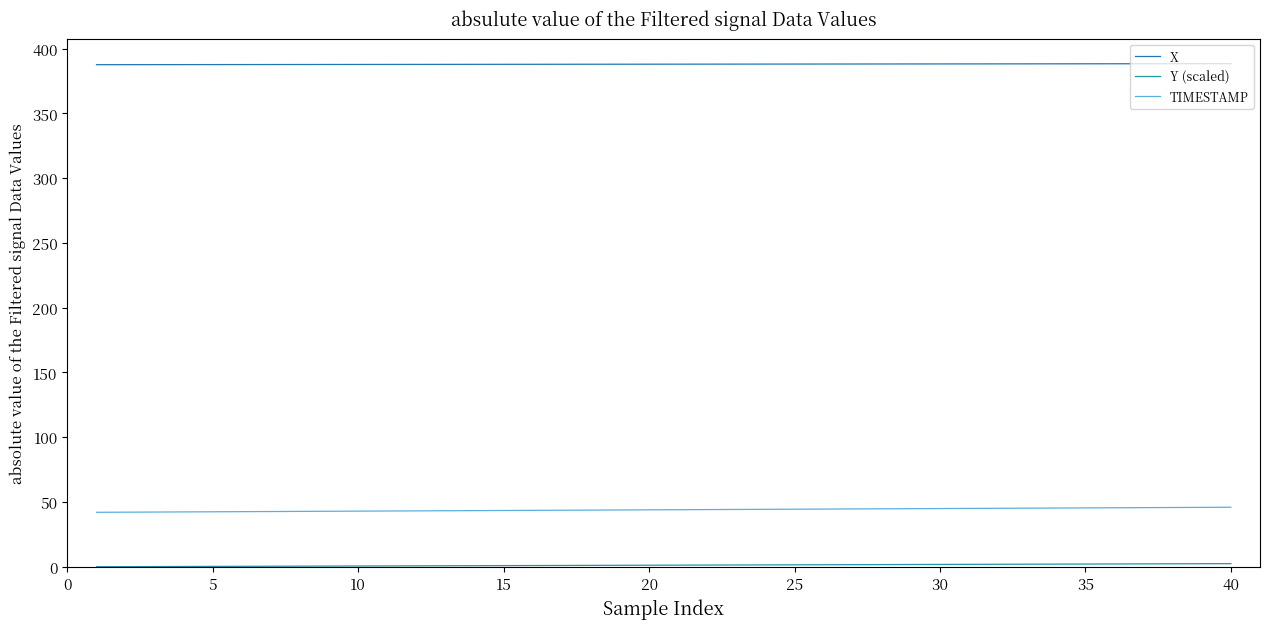

Does the chart have visible grid lines?

No